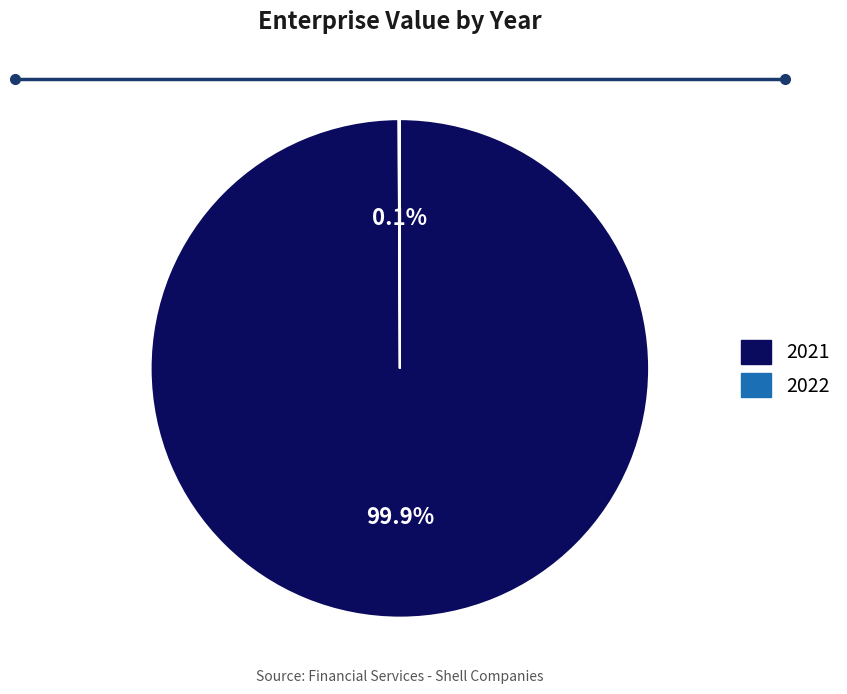

What is the largest slice in the pie chart?

2021